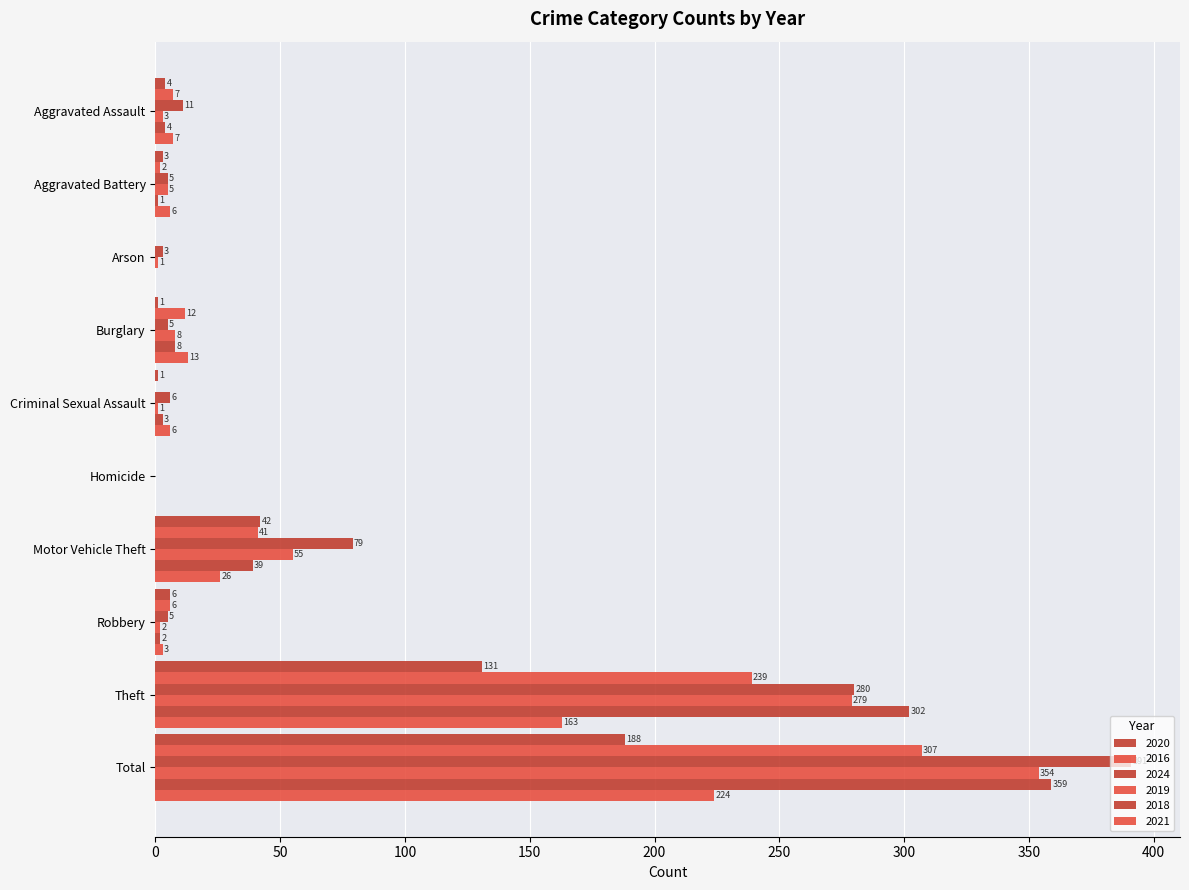

Between Arson and Aggravated Assault, which is larger?

Aggravated Assault